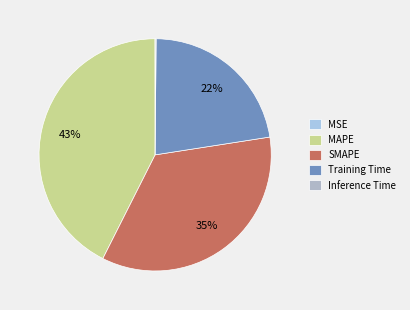

What is the change in value from MSE to MAPE?

+0.4